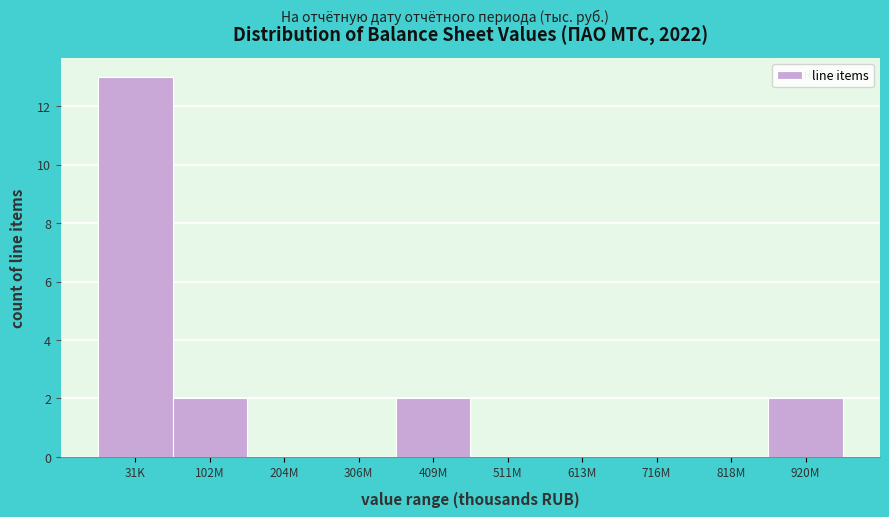

Reading left to right, what are all the values shown in this chart?

31K=13	102M=2	204M=0	306M=0	409M=2	511M=0	613M=0	716M=0	818M=0	920M=2